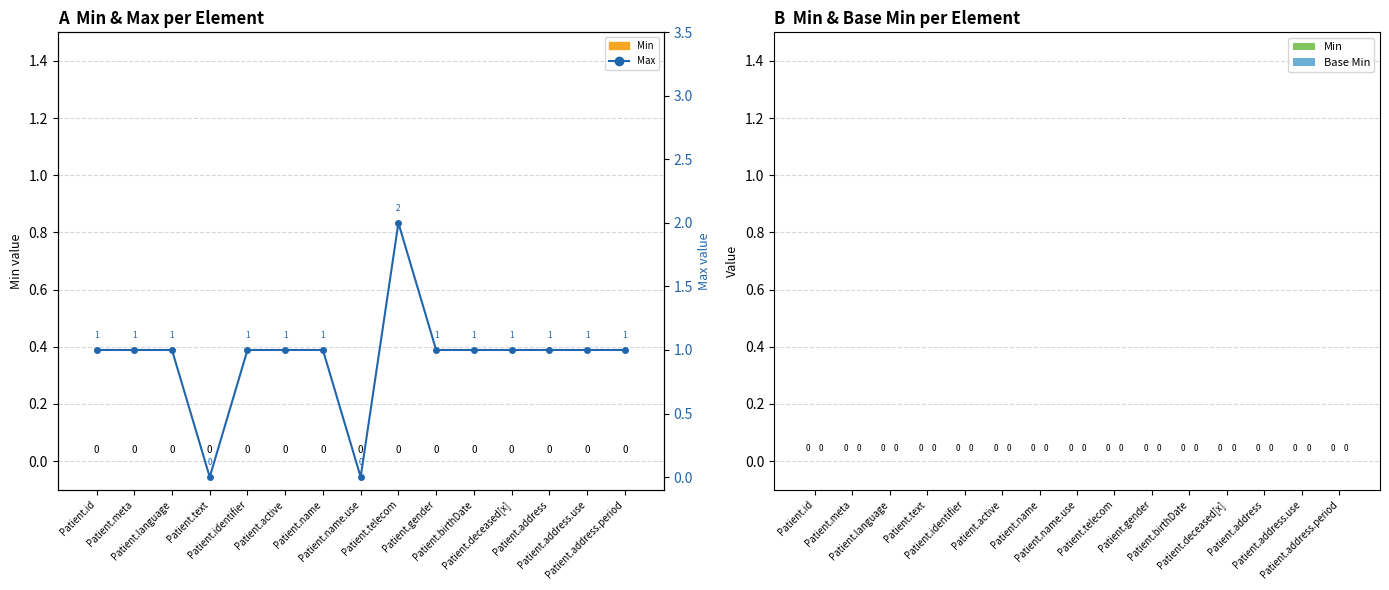

What is the total value across all series at Patient.telecom?

2